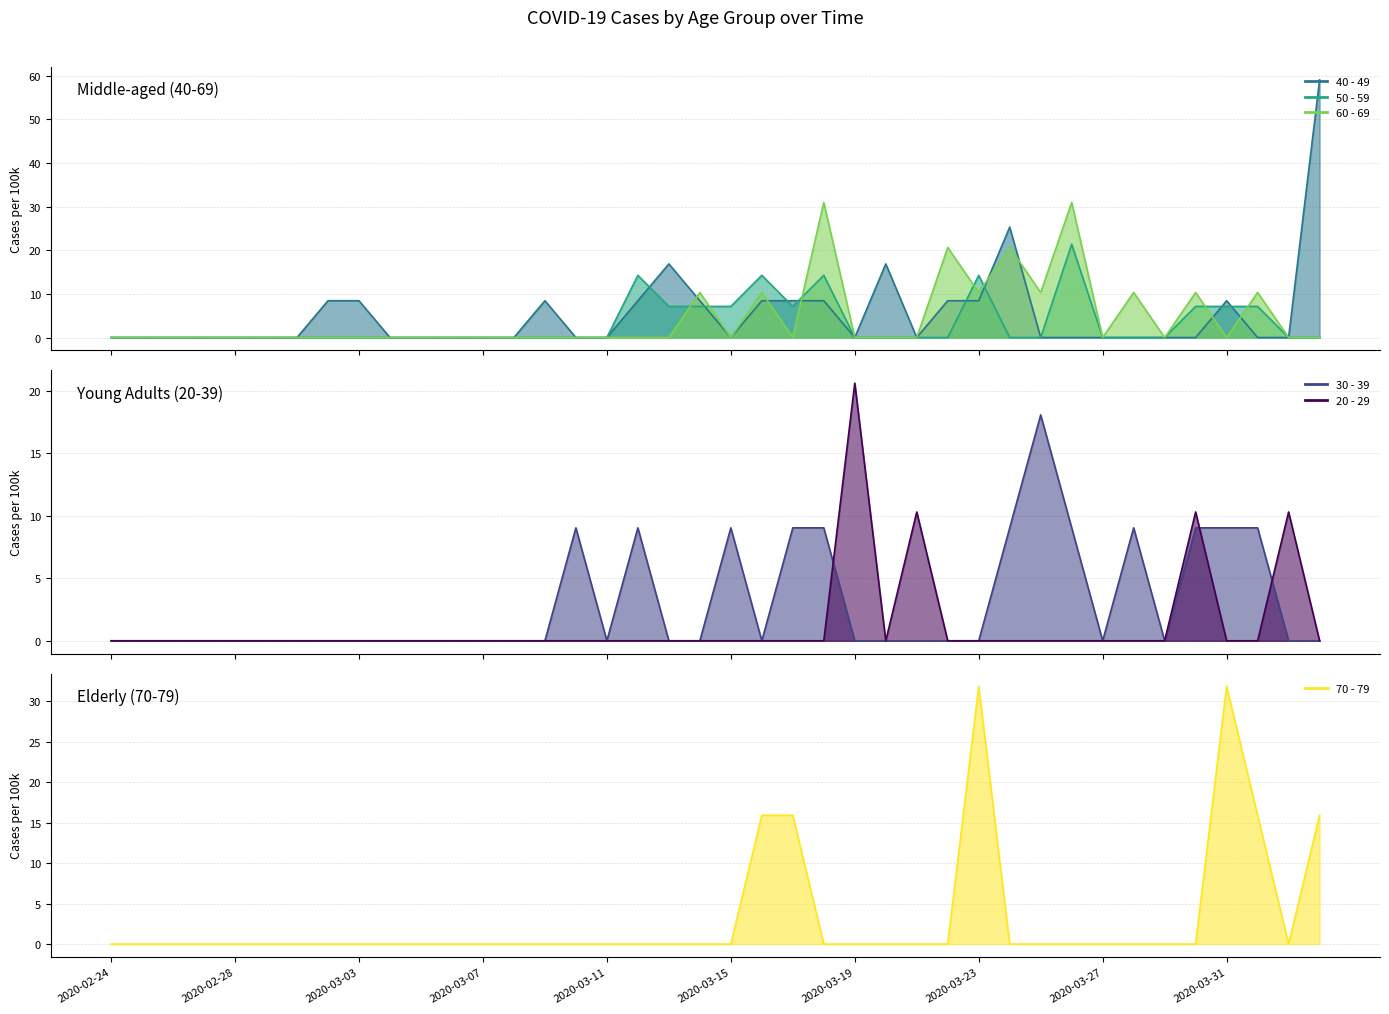

List the series in order of their peak value, lowest first.

30 - 39, 20 - 29, 50 - 59, 60 - 69, 70 - 79, 40 - 49